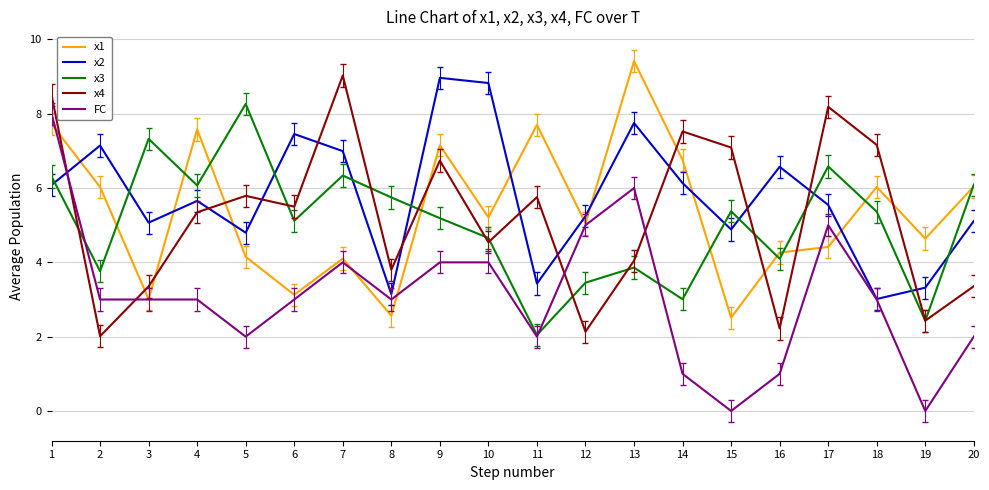

Rank the series at 10 from highest to lowest value.

x2, x1, x3, x4, FC